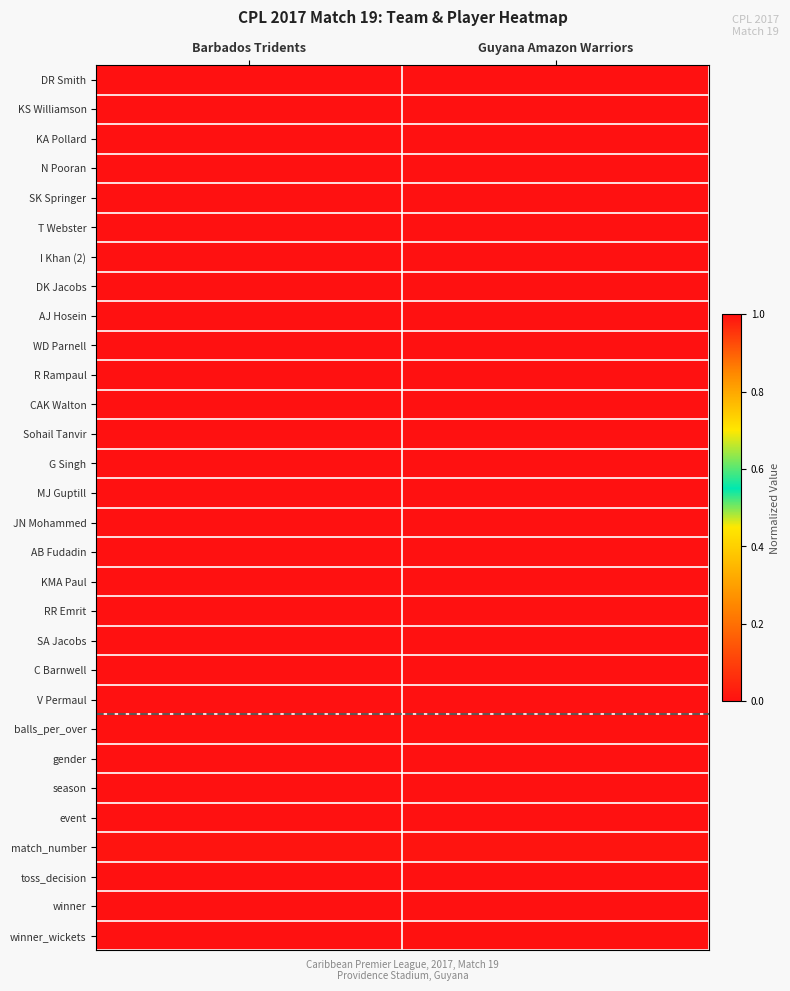

Reading right to left, list all the values displayed in this chart.

DR Smith: Guyana Amazon Warriors=0.0	Barbados Tridents=1.0
KS Williamson: Guyana Amazon Warriors=0.0	Barbados Tridents=1.0
KA Pollard: Guyana Amazon Warriors=0.0	Barbados Tridents=1.0
N Pooran: Guyana Amazon Warriors=0.0	Barbados Tridents=1.0
SK Springer: Guyana Amazon Warriors=0.0	Barbados Tridents=1.0
T Webster: Guyana Amazon Warriors=0.0	Barbados Tridents=1.0
I Khan (2): Guyana Amazon Warriors=0.0	Barbados Tridents=1.0
DK Jacobs: Guyana Amazon Warriors=0.0	Barbados Tridents=1.0
AJ Hosein: Guyana Amazon Warriors=0.0	Barbados Tridents=1.0
WD Parnell: Guyana Amazon Warriors=0.0	Barbados Tridents=1.0
R Rampaul: Guyana Amazon Warriors=0.0	Barbados Tridents=1.0
CAK Walton: Guyana Amazon Warriors=1.0	Barbados Tridents=0.0
Sohail Tanvir: Guyana Amazon Warriors=1.0	Barbados Tridents=0.0
G Singh: Guyana Amazon Warriors=1.0	Barbados Tridents=0.0
MJ Guptill: Guyana Amazon Warriors=1.0	Barbados Tridents=0.0
JN Mohammed: Guyana Amazon Warriors=1.0	Barbados Tridents=0.0
AB Fudadin: Guyana Amazon Warriors=1.0	Barbados Tridents=0.0
KMA Paul: Guyana Amazon Warriors=1.0	Barbados Tridents=0.0
RR Emrit: Guyana Amazon Warriors=1.0	Barbados Tridents=0.0
SA Jacobs: Guyana Amazon Warriors=1.0	Barbados Tridents=0.0
C Barnwell: Guyana Amazon Warriors=1.0	Barbados Tridents=0.0
V Permaul: Guyana Amazon Warriors=1.0	Barbados Tridents=0.0
balls_per_over: Guyana Amazon Warriors=0.0	Barbados Tridents=0.0
gender: Guyana Amazon Warriors=0.0	Barbados Tridents=0.0
season: Guyana Amazon Warriors=1.0	Barbados Tridents=1.0
event: Guyana Amazon Warriors=0.0	Barbados Tridents=0.0
match_number: Guyana Amazon Warriors=0.0	Barbados Tridents=0.0
toss_decision: Guyana Amazon Warriors=0.0	Barbados Tridents=0.0
winner: Guyana Amazon Warriors=0.0	Barbados Tridents=0.0
winner_wickets: Guyana Amazon Warriors=0.0	Barbados Tridents=0.0